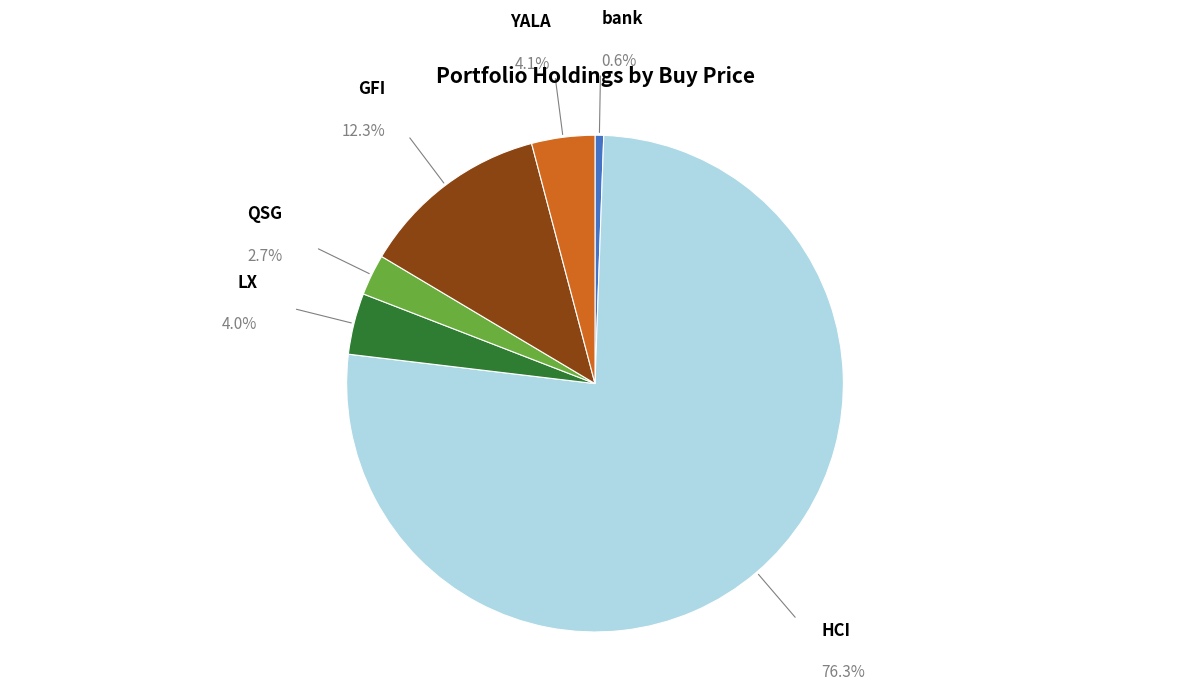

Does GFI represent more than half of the total?

No